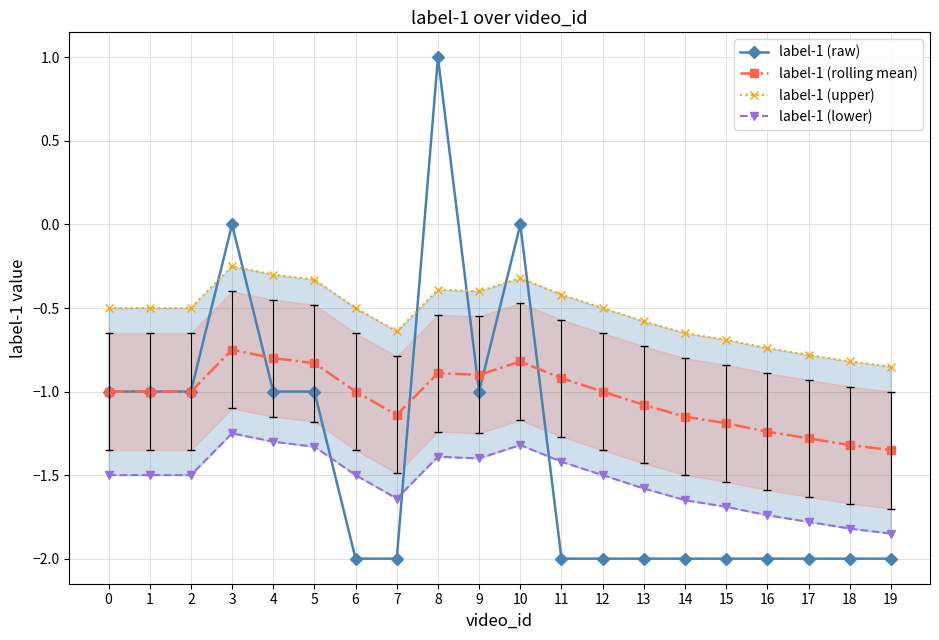

What is the value of the label-1 (upper) point at the 13th from the left?

-0.5